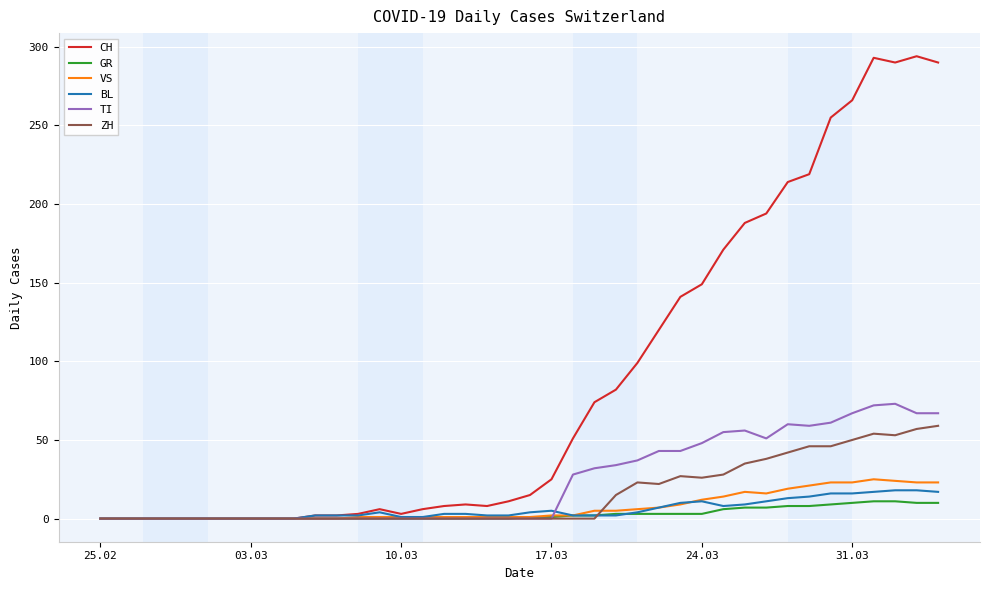

How many lines are shown in the chart?

6